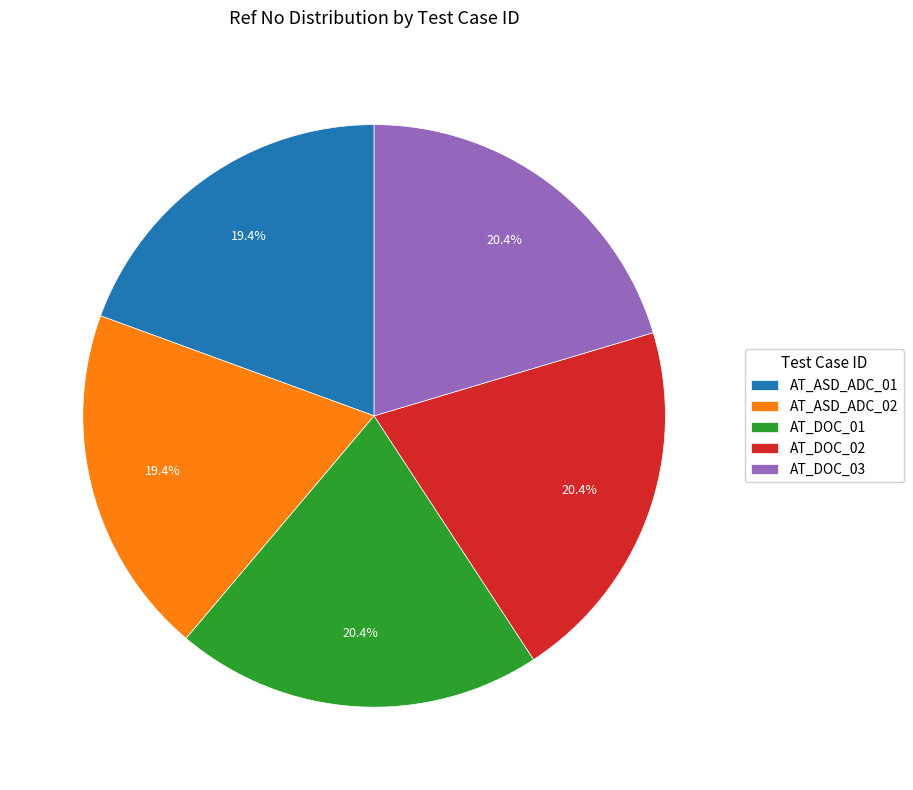

Is there a majority slice in this chart?

No